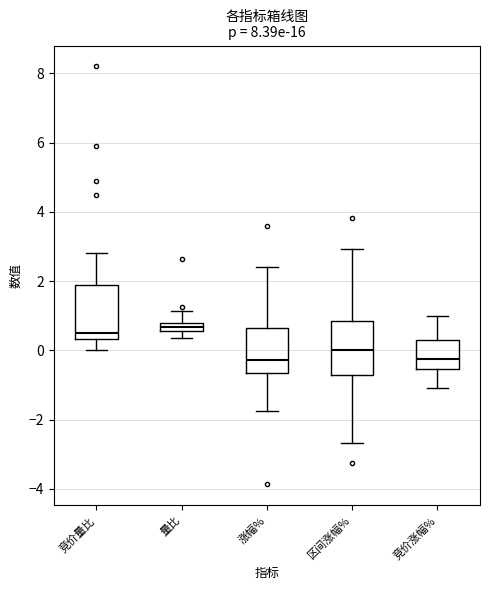

Where is the lower edge of the box for 量比 on the y-axis? The values are not printed on the chart, so give them approximately, as read against the axis.

0.6